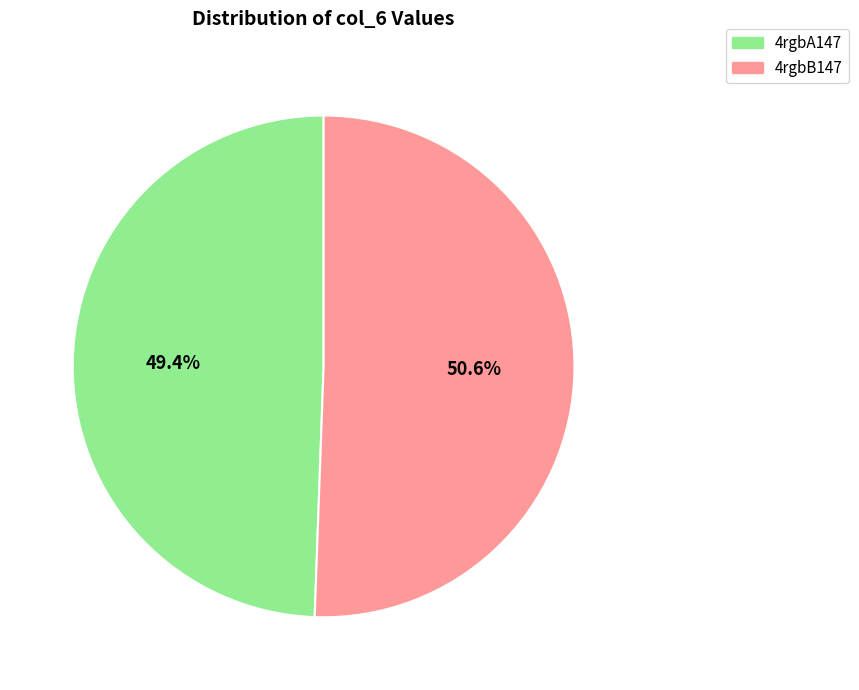

Count the number of slices in the pie.

2